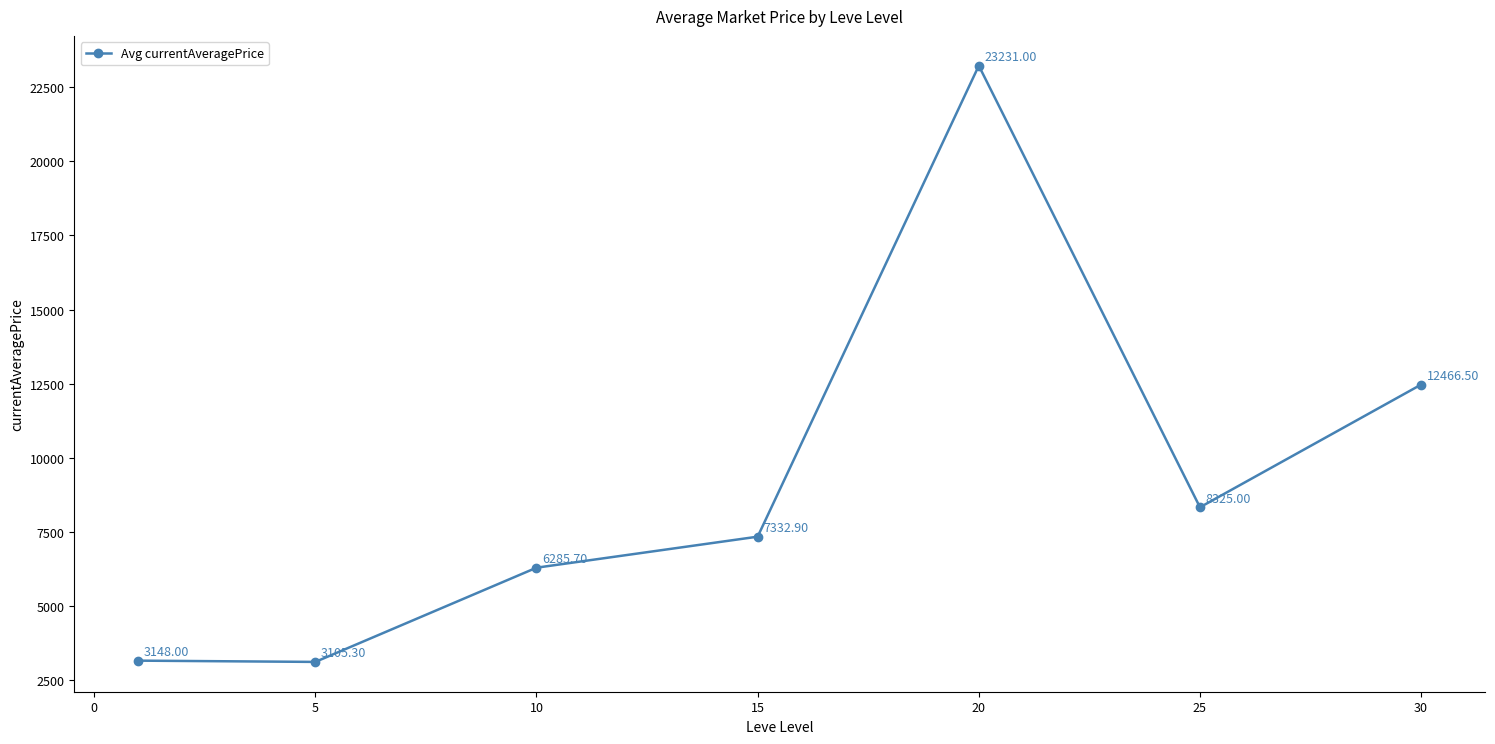

How many points are lower than both their immediate neighbors (excluding endpoints)?

2